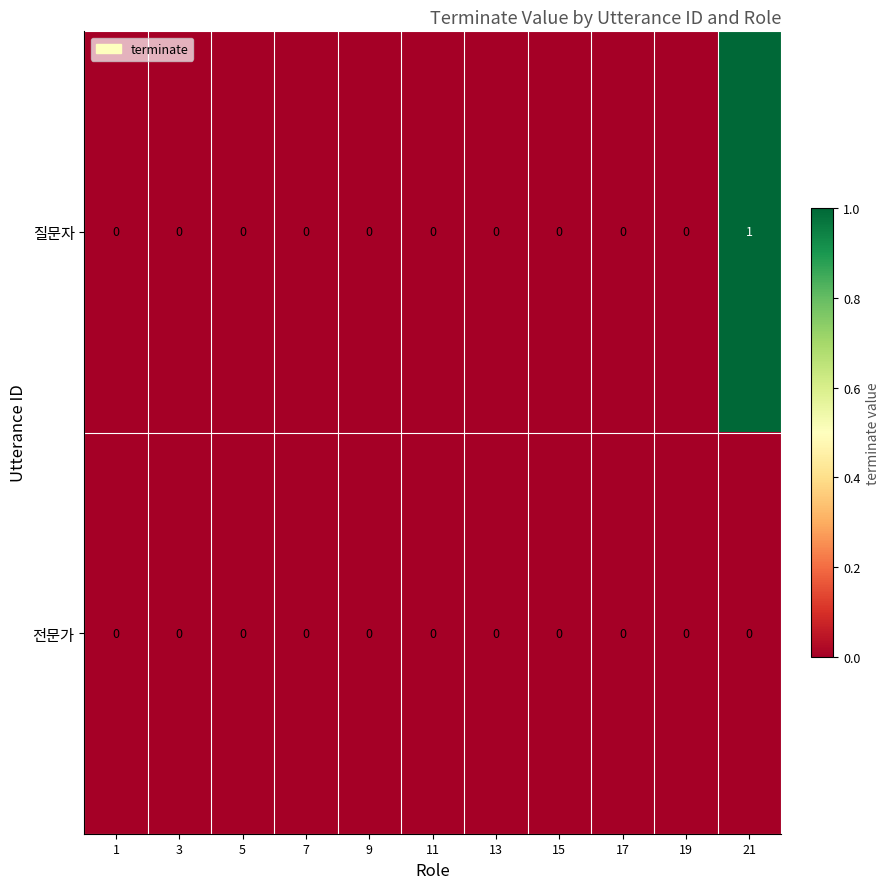

Rank the series by their average value, from highest to lowest.

질문자, 전문가